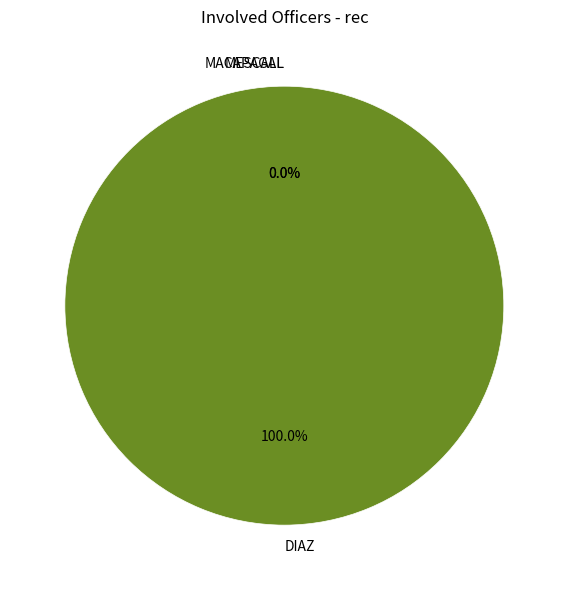

Does any single category account for the majority?

Yes